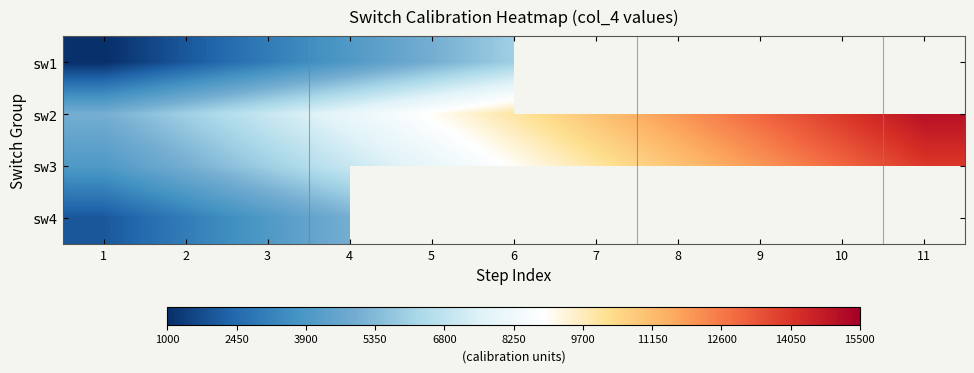

Which category has the highest value across all series?

11